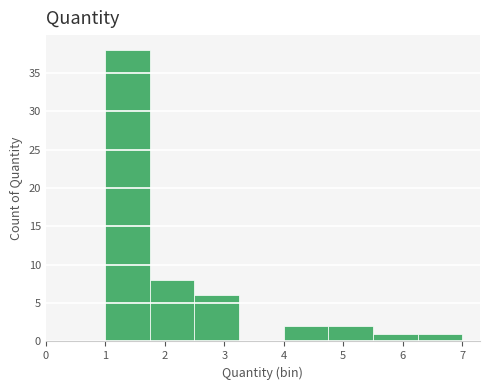

Reading left to right, transcribe this chart: for each bar, give the range it covers on the x-axis and its height. Neither the bar edges nor the heights are printed on the chart, so give them approximately, as read against the axes.

1.00 to 1.75: 38
1.75 to 2.50: 8
2.50 to 3.25: 6
3.25 to 4.00: 0
4.00 to 4.75: 2
4.75 to 5.50: 2
5.50 to 6.25: 1
6.25 to 7.00: 1